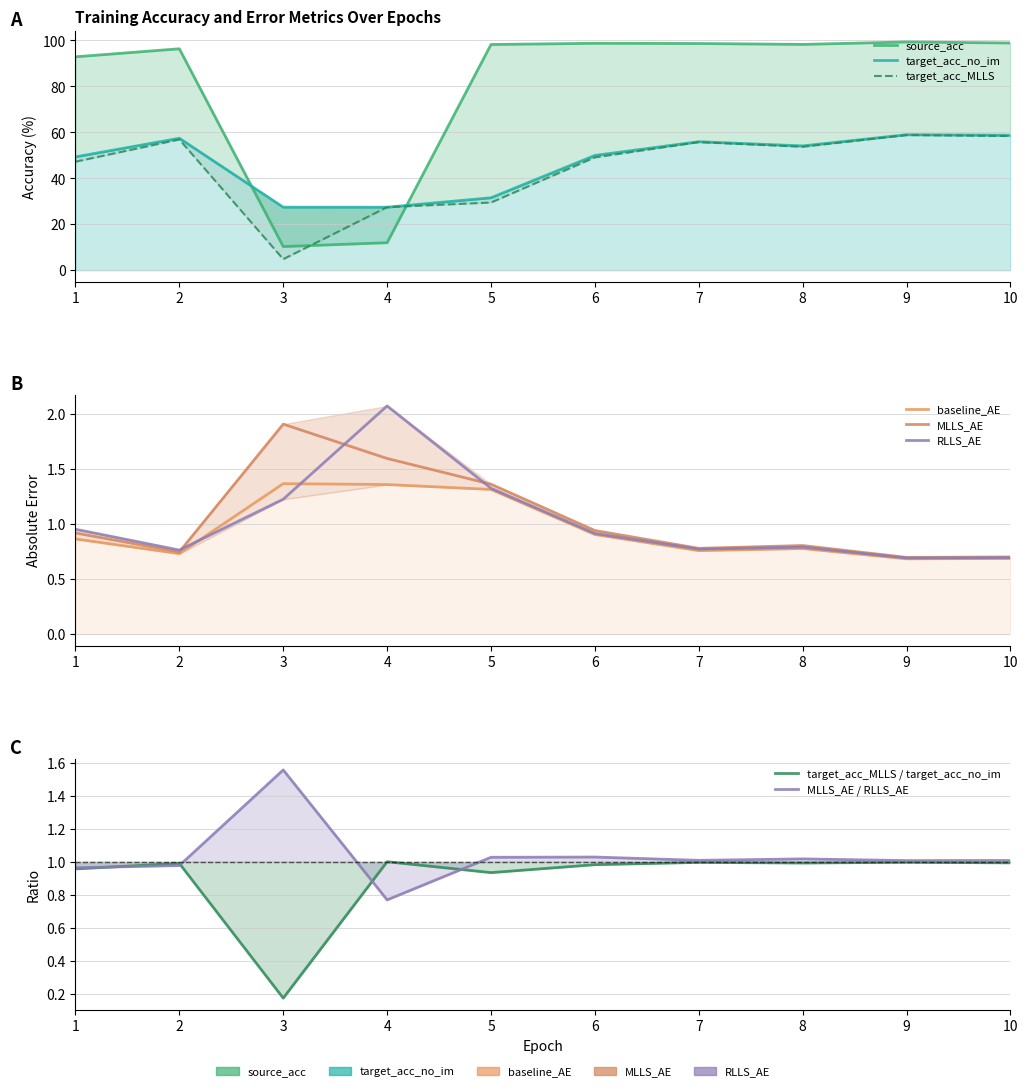

In RLLS_AE, how many points are lower than both neighbors (excluding endpoints)?

3